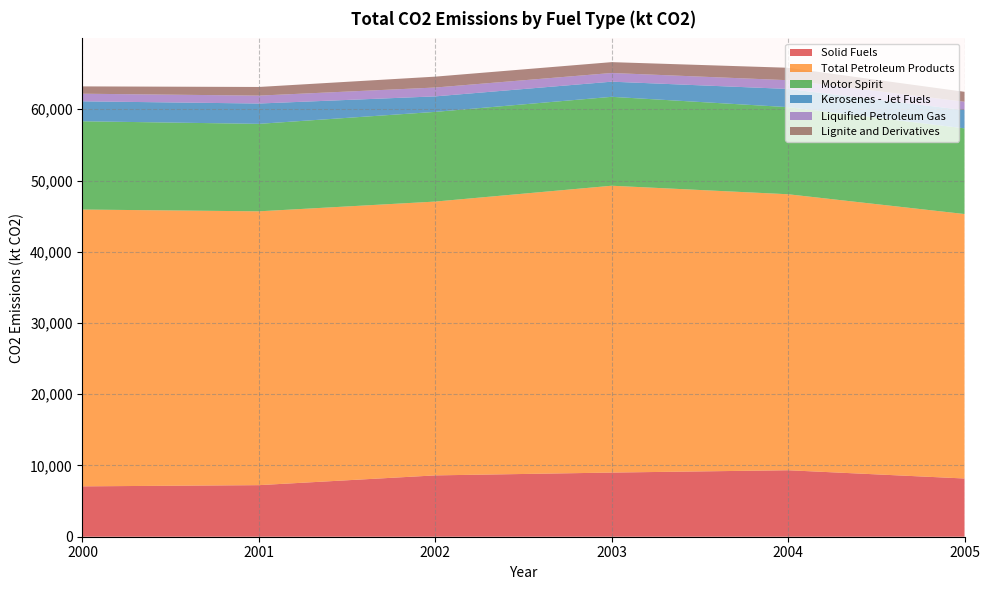

Reading right to left, transcribe all the data shown in this chart.

Solid Fuels: 8173.6	9331.4	9005.3	8610.1	7239.0	7070.9
Total Petroleum Products: 37122.4	38739.6	40261.4	38434.9	38436.2	38854.3
Motor Spirit: 12029.1	12228.0	12480.2	12589.2	12278.4	12390.1
Kerosenes - Jet Fuels: 2556.8	2553.6	2127.1	2176.7	2853.6	2801.1
Liquified Petroleum Gas: 1178.5	1227.9	1219.3	1242.3	1108.7	1068.2
Lignite and Derivatives: 1391.5	1745.2	1523.3	1528.3	1214.7	1027.4